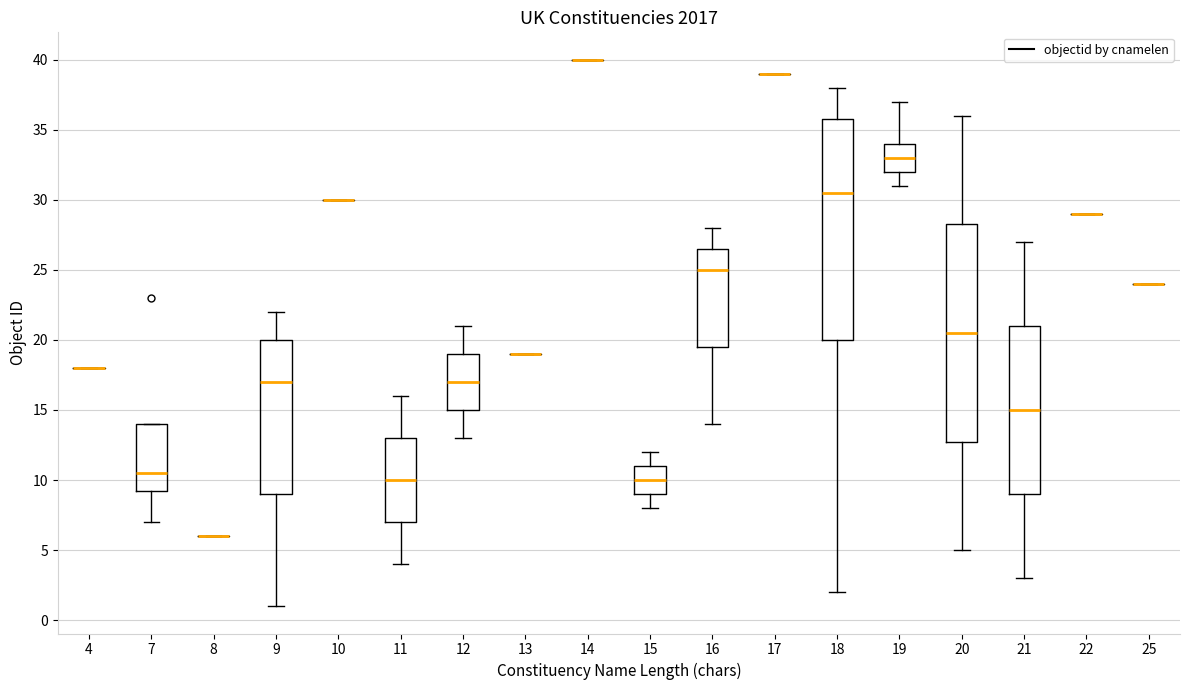

Where is the lower edge of the box at x = 20 on the y-axis? The values are not printed on the chart, so give them approximately, as read against the axis.

13.0